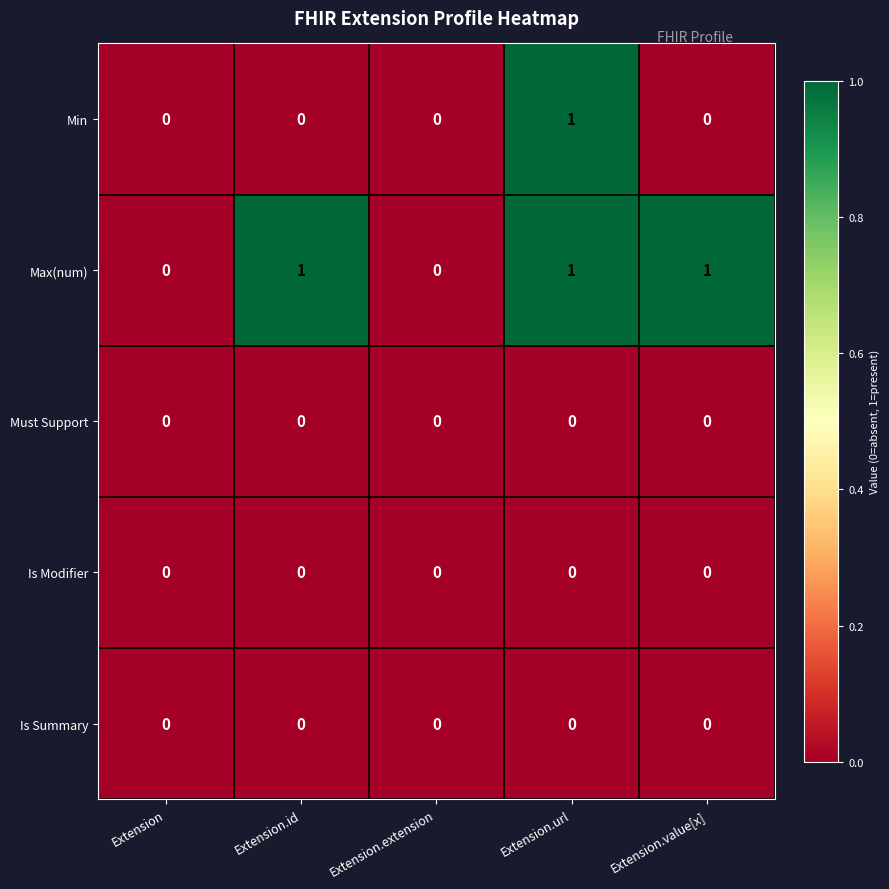

Reading left to right, transcribe all the data shown in this chart.

Min: Extension=0	Extension.id=0	Extension.extension=0	Extension.url=1	Extension.value[x]=0
Max(num): Extension=0	Extension.id=1	Extension.extension=0	Extension.url=1	Extension.value[x]=1
Must Support: Extension=0	Extension.id=0	Extension.extension=0	Extension.url=0	Extension.value[x]=0
Is Modifier: Extension=0	Extension.id=0	Extension.extension=0	Extension.url=0	Extension.value[x]=0
Is Summary: Extension=0	Extension.id=0	Extension.extension=0	Extension.url=0	Extension.value[x]=0